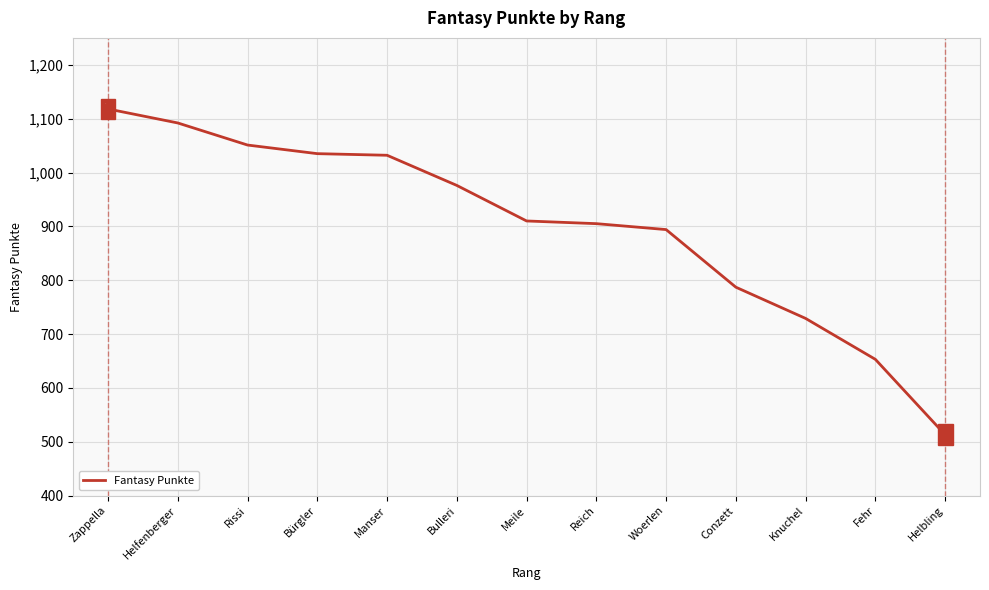

What is the ratio of the value at Zappella to the value at Rissi?

1.1